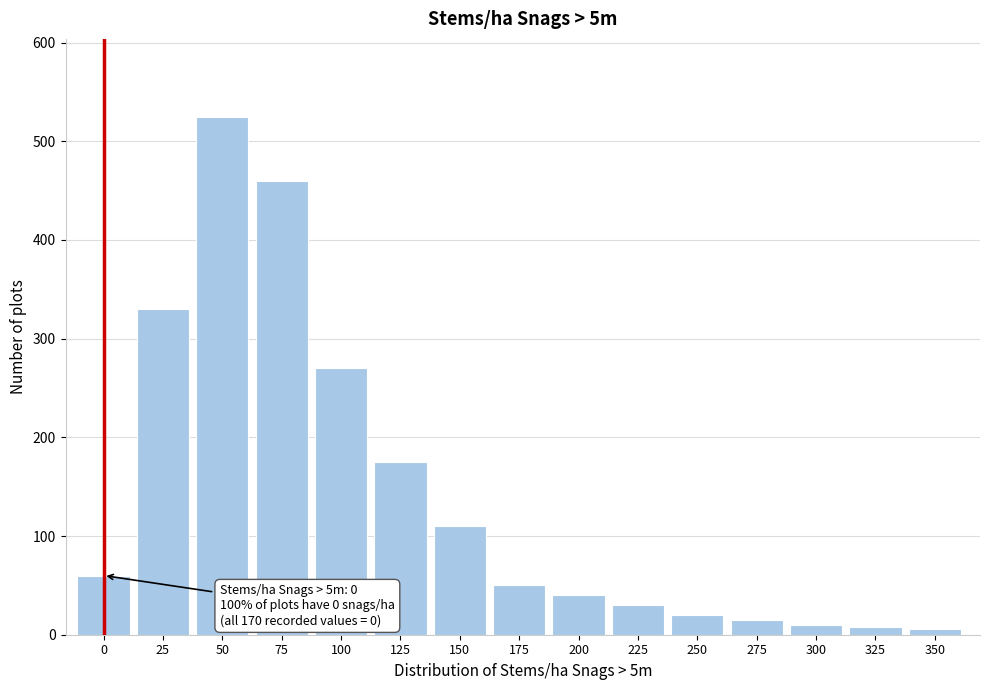

What is the maximum value shown in the chart?

525